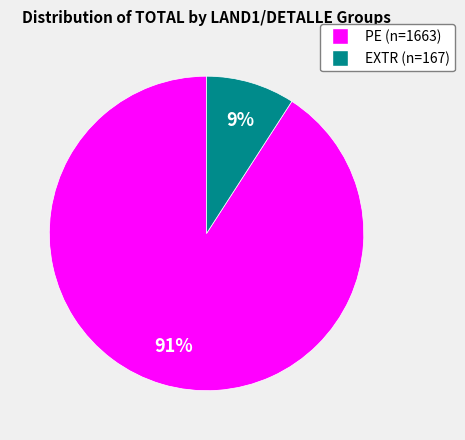

To the nearest percent, what is the average slice percentage?

50%